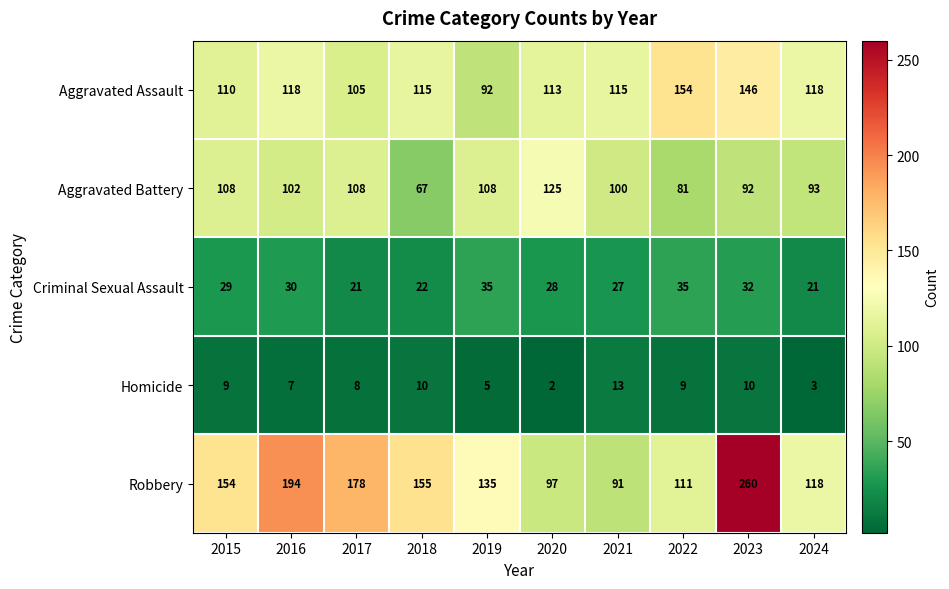

At 2019, list the series in order from largest to smallest.

Robbery, Aggravated Battery, Aggravated Assault, Criminal Sexual Assault, Homicide